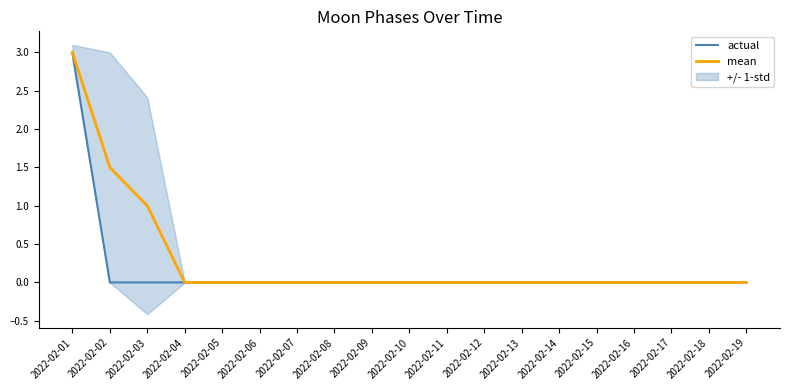

Is the value of mean at 2022-02-14 greater than the value of actual at 2022-02-15?

No